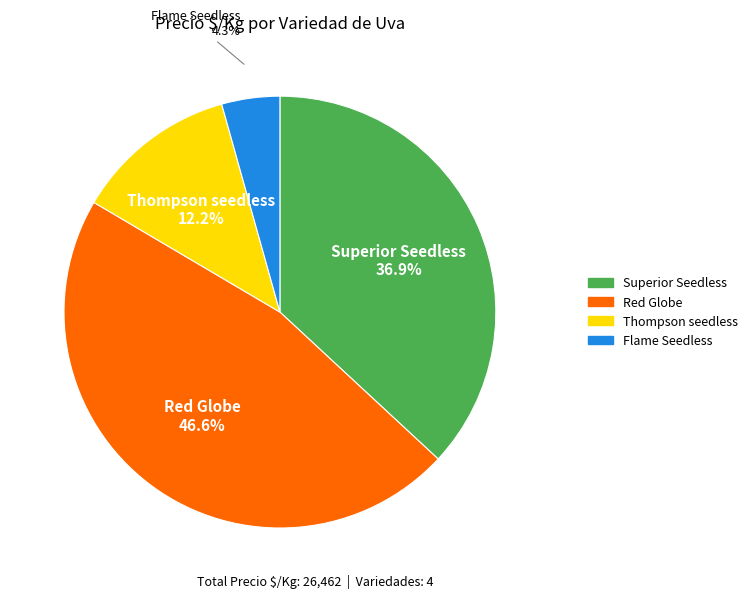

Does any single category account for the majority?

No